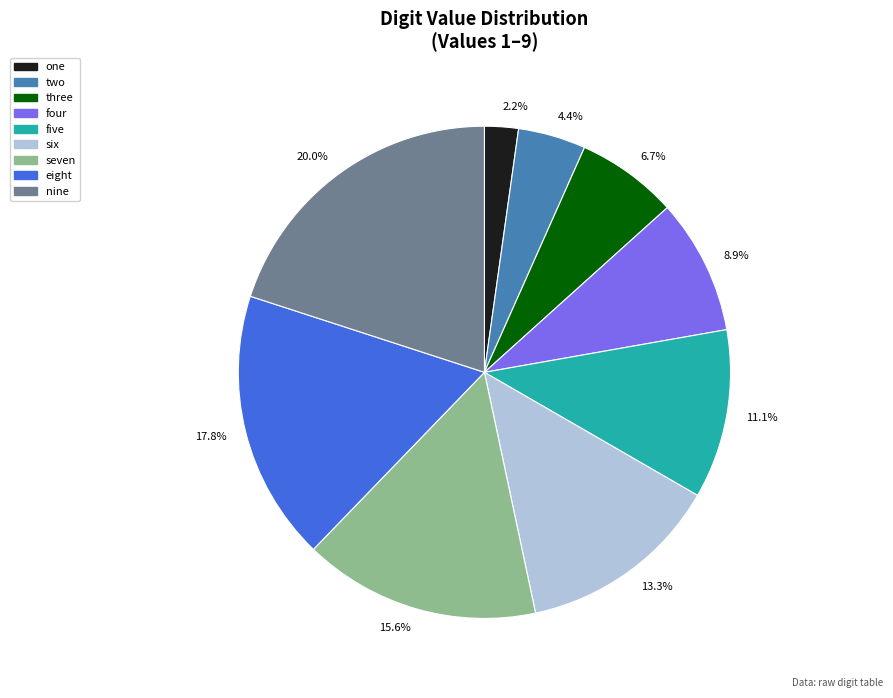

Which category has the biggest portion of the pie?

20.0%